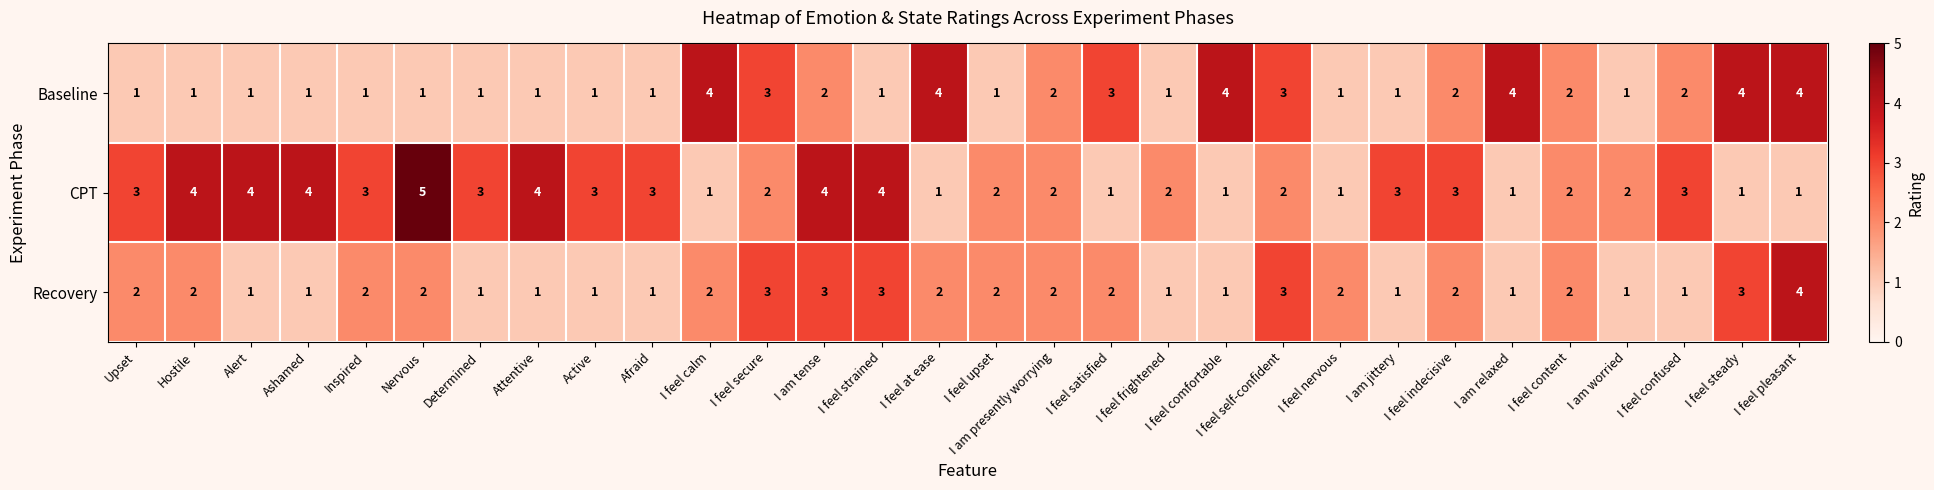

Which series changed the most between I feel content and I feel steady?

Baseline